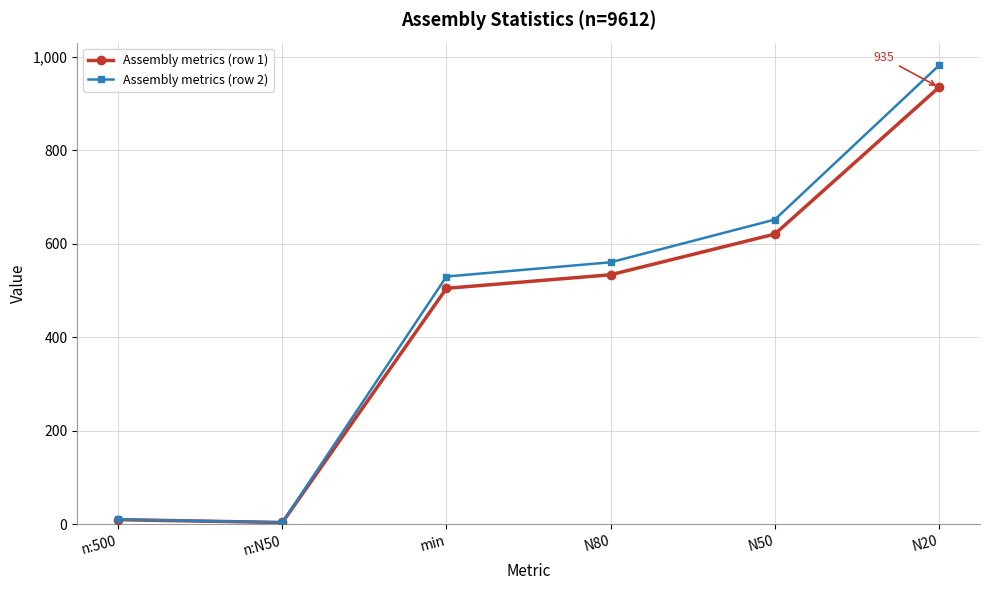

At which category does the chart reach its peak across all series?

N20